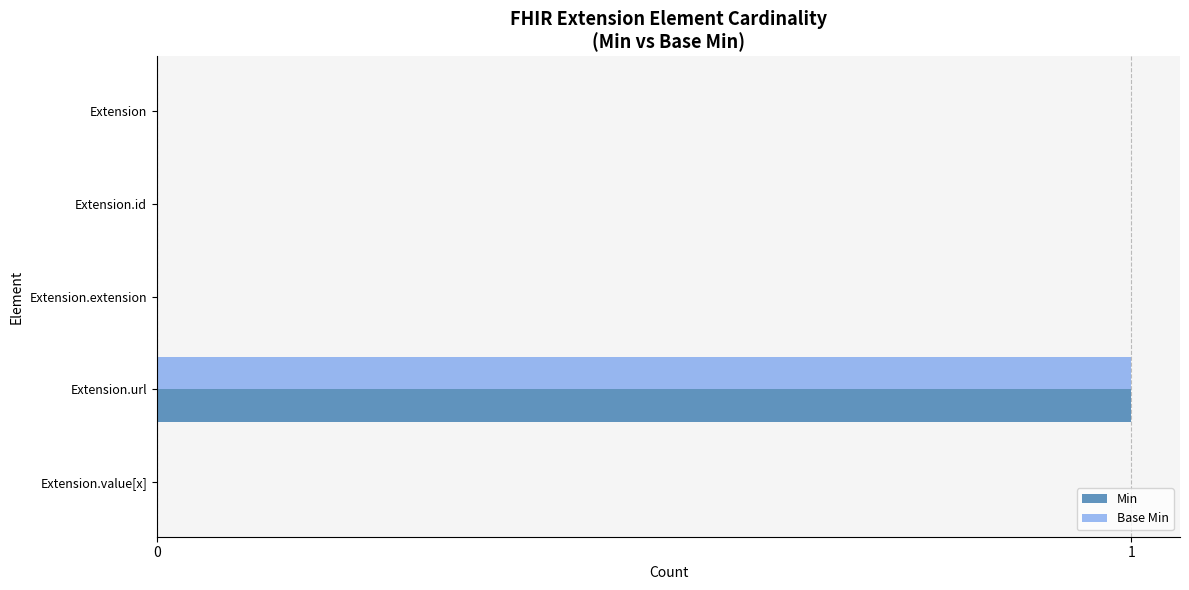

Is it true that Base Min equals 0 at Extension.extension?

True